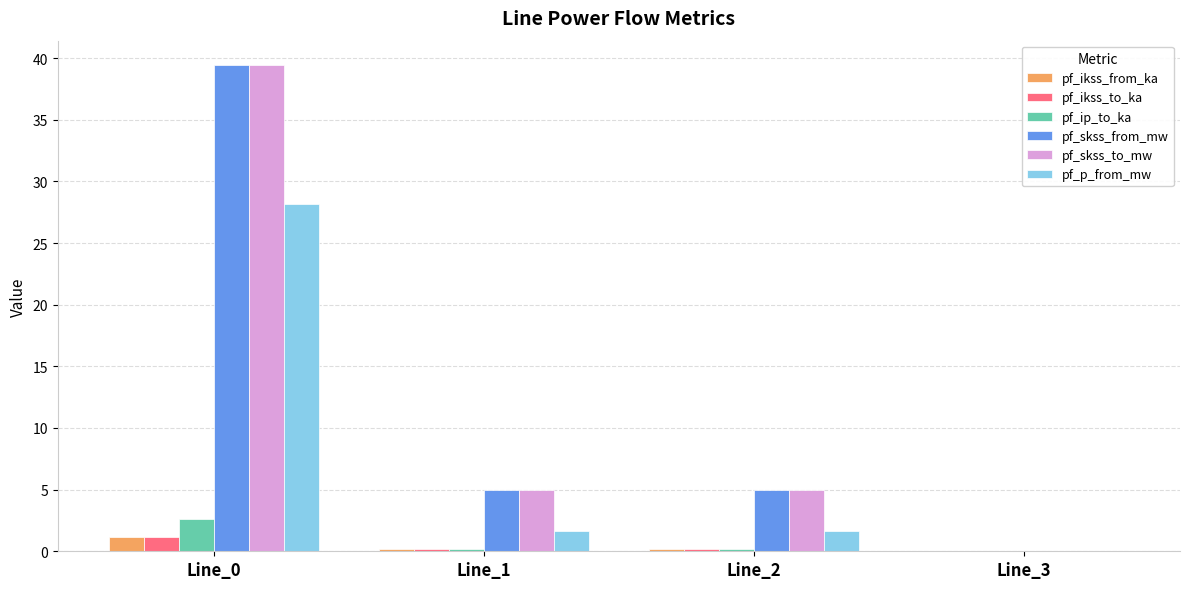

At which category is the sum across all series the highest?

Line_0